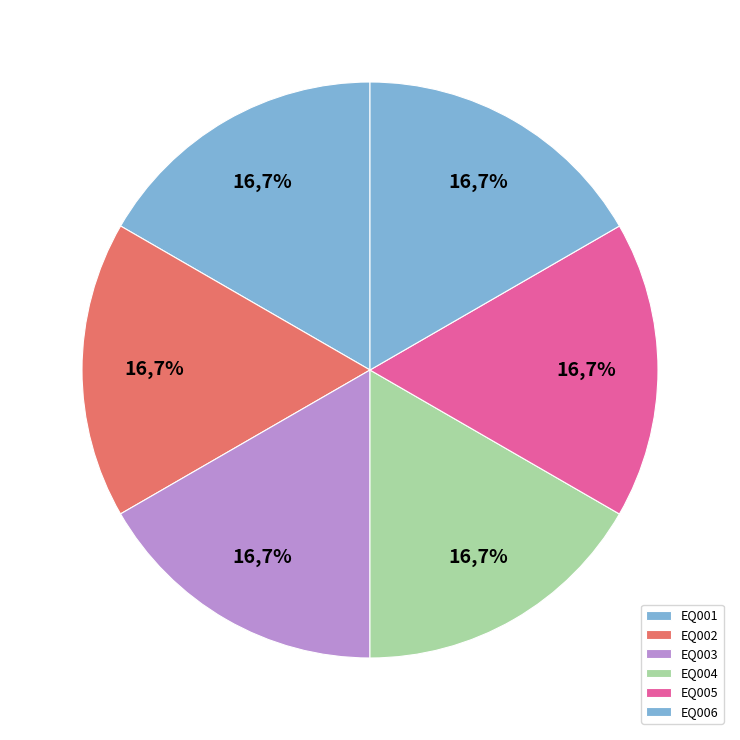

Which slice is the largest?

EQ003